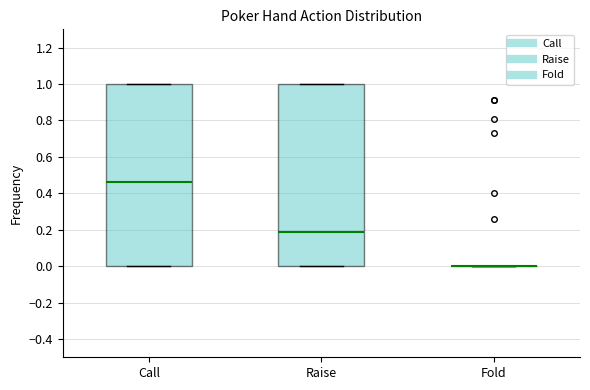

Reading left to right, transcribe this box plot: for each box, give where its median line is, the range the box spans, and where its two whiskers end, as read against the y-axis. The values are not printed on the chart, so give them approximately, as read against the axis.

Call: median 0.46, box 0.00 to 1.00, whiskers 0.00 to 1.00
Raise: median 0.20, box 0.00 to 1.00, whiskers 0.00 to 1.00
Fold: box collapsed to a line at 0.00, whiskers 0.00 to 0.00